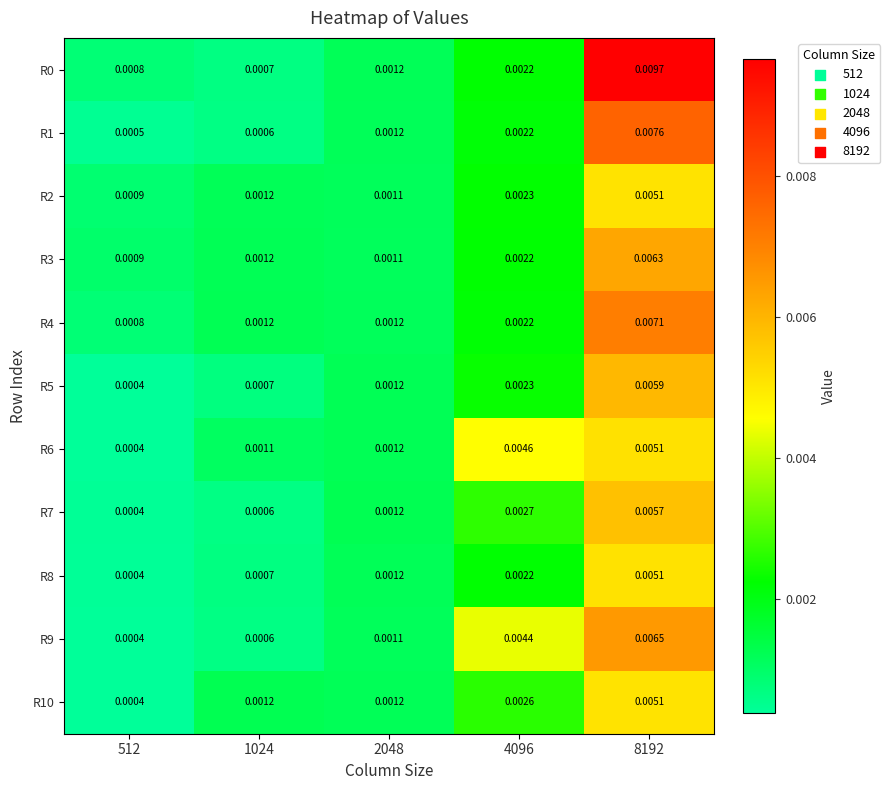

Is the value of R5 at 8192 greater than the value of R3 at 4096?

Yes